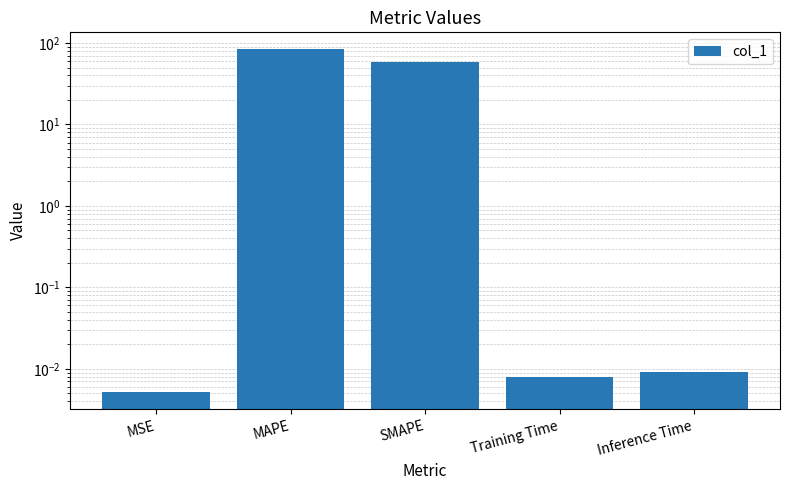

Which label corresponds to the smallest value in the chart?

MSE